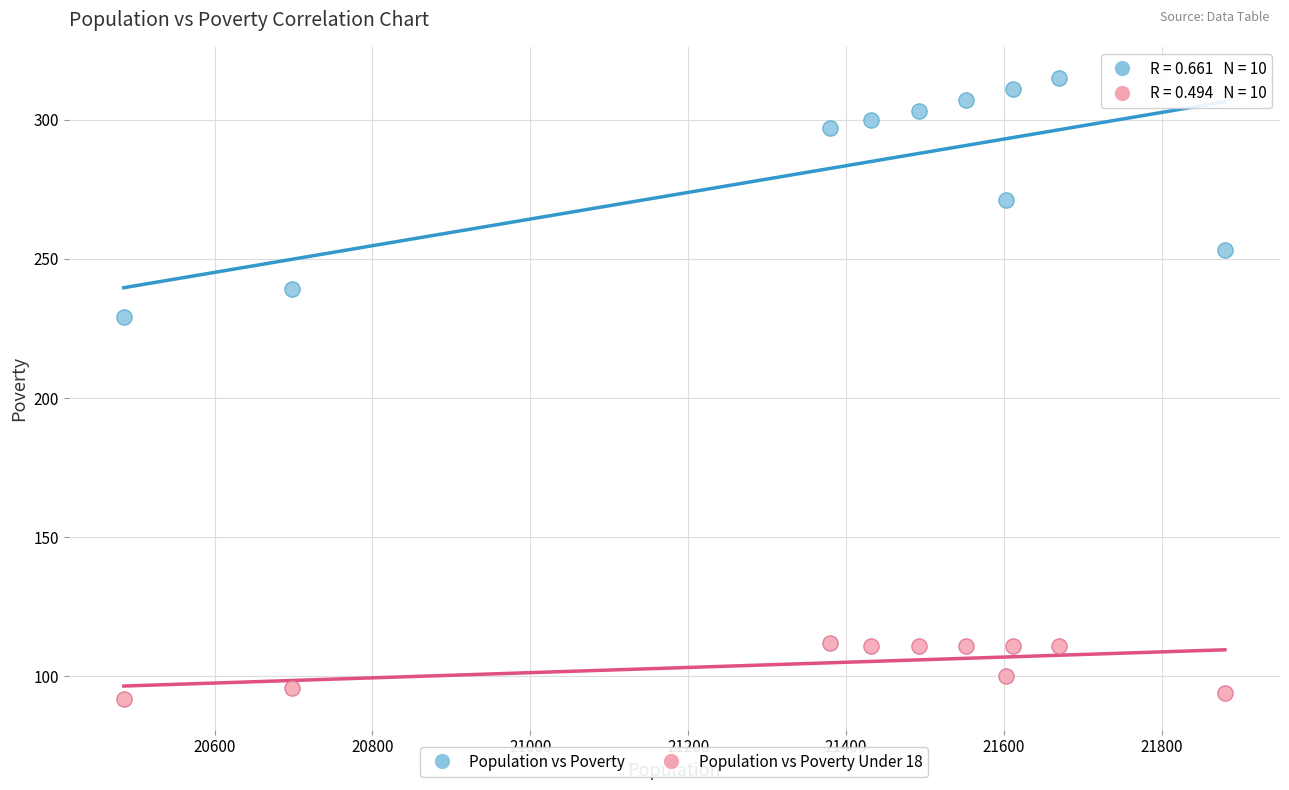

Which series reaches the minimum Y coordinate?

Population vs Poverty Under 18